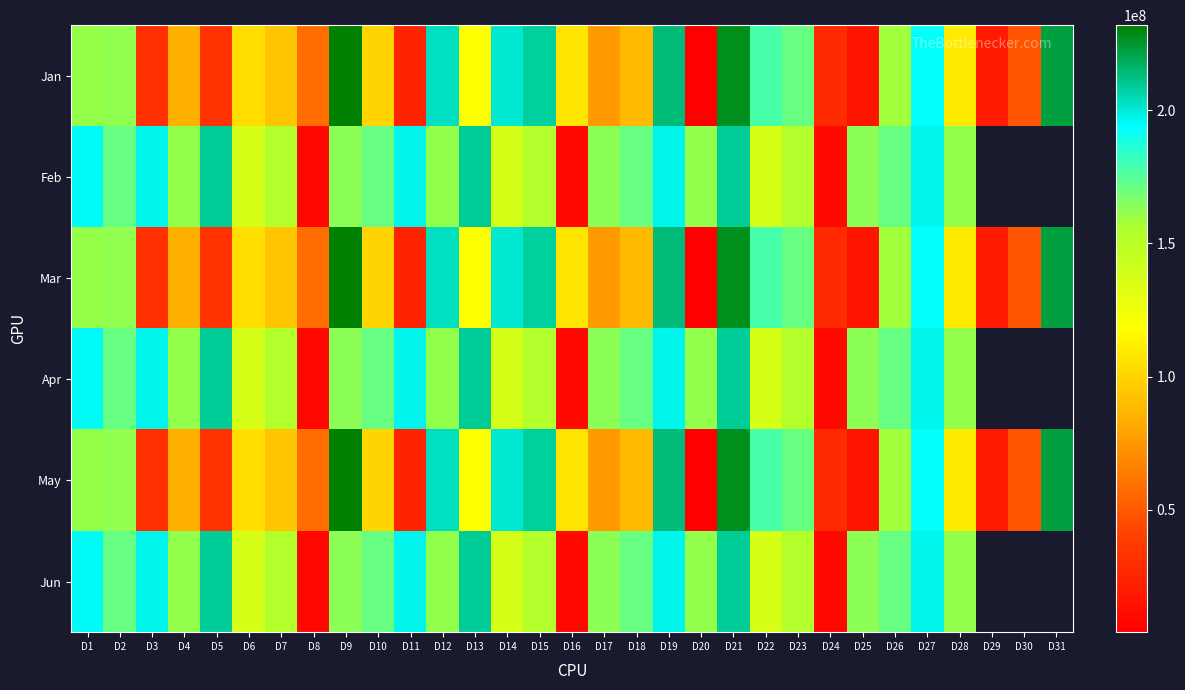

How many values in the Jan series are below 107574528?

15